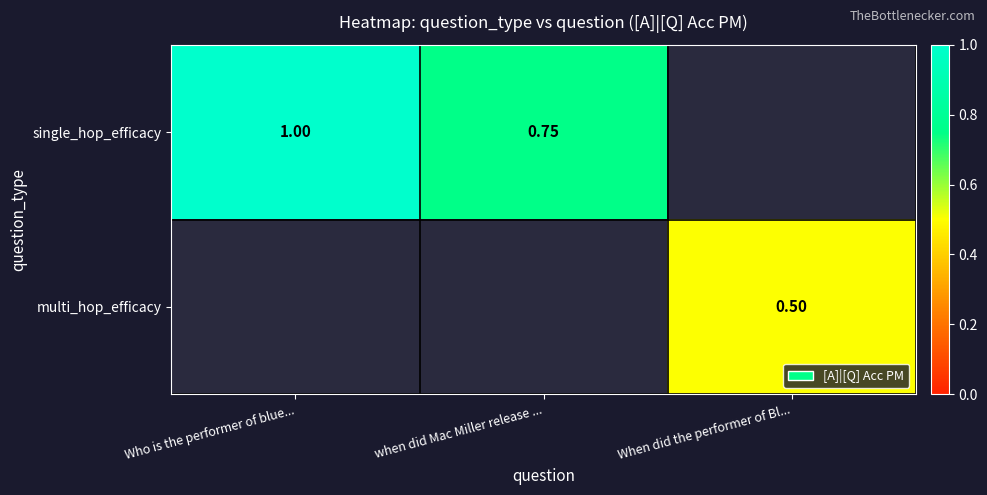

List the series in order of their peak value, highest first.

single_hop_efficacy, multi_hop_efficacy